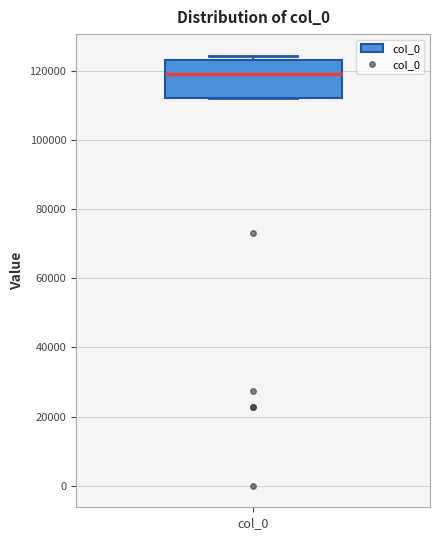

Read this box plot against the y-axis: the position of the median line, the range covered by the box, and the ends of both whiskers. The values are not printed on the chart, so give them approximately, as read against the axis.

median 118000, box 112000 to 124000, whiskers 112000 to 124000 (just above the box's upper edge)